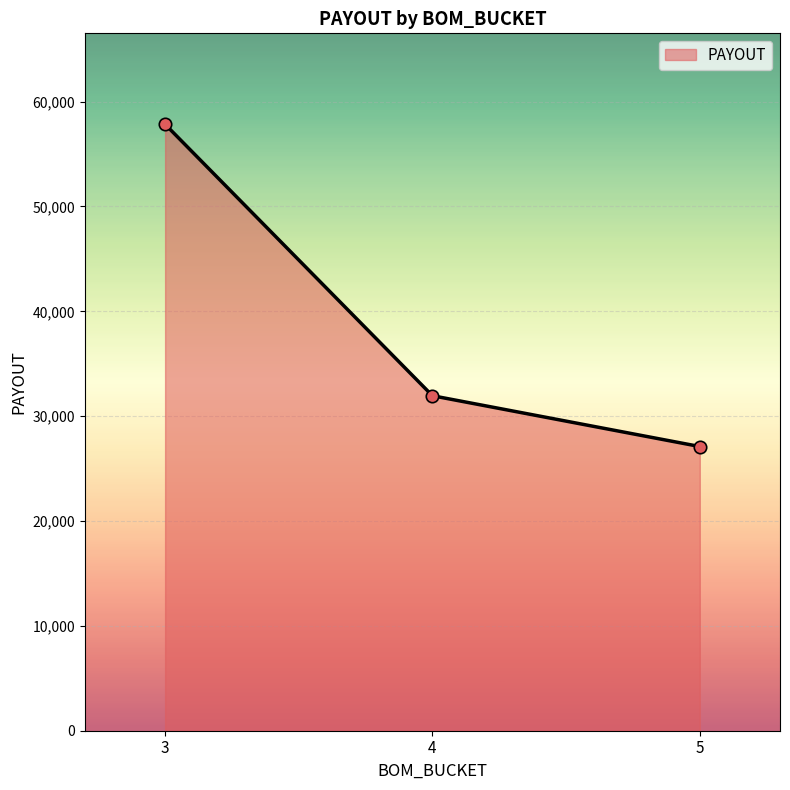

What is the ratio of the value at 3 to the value at 5?

2.1